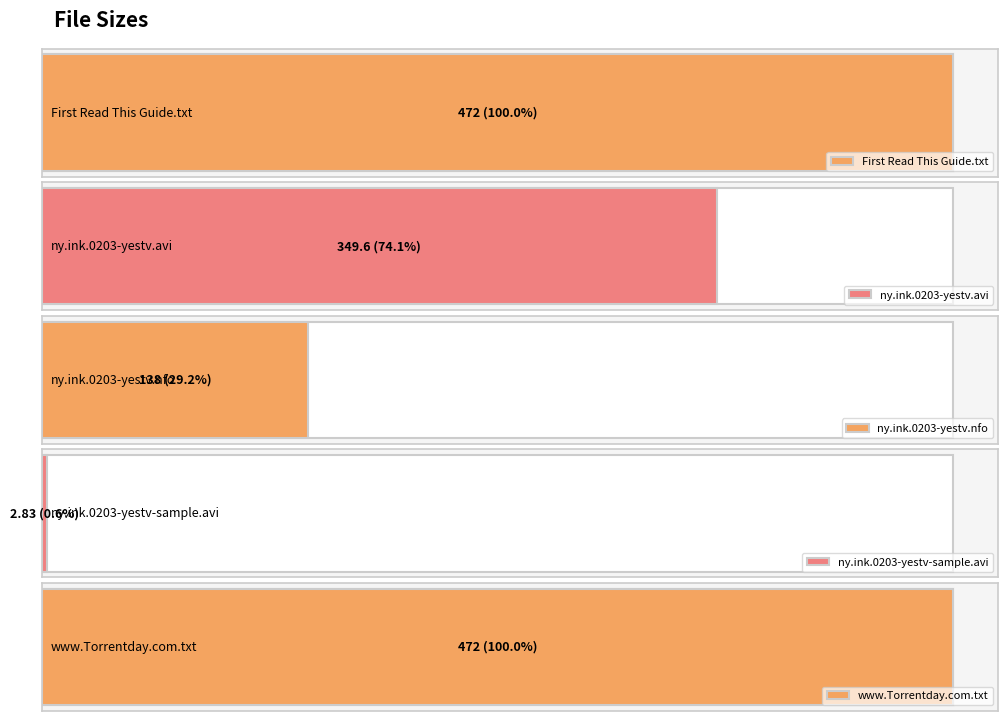

Rank the categories by value from lowest to highest.

ny.ink.0203-yestv-sample.avi, ny.ink.0203-yestv.nfo, ny.ink.0203-yestv.avi, First Read This Guide.txt, www.Torrentday.com.txt